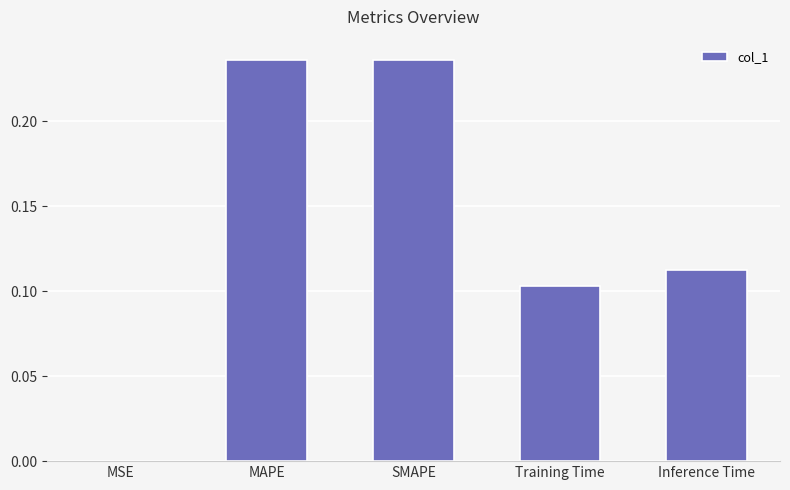

What is the sum of all values?

0.7